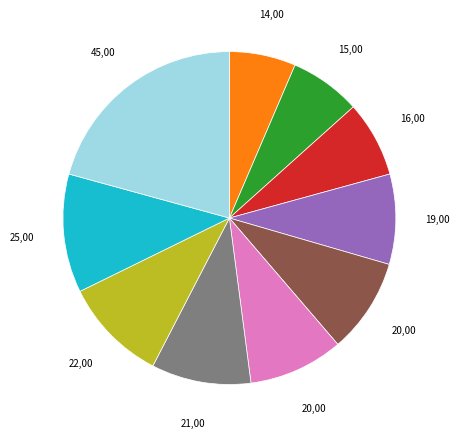

Does any single category account for the majority?

No